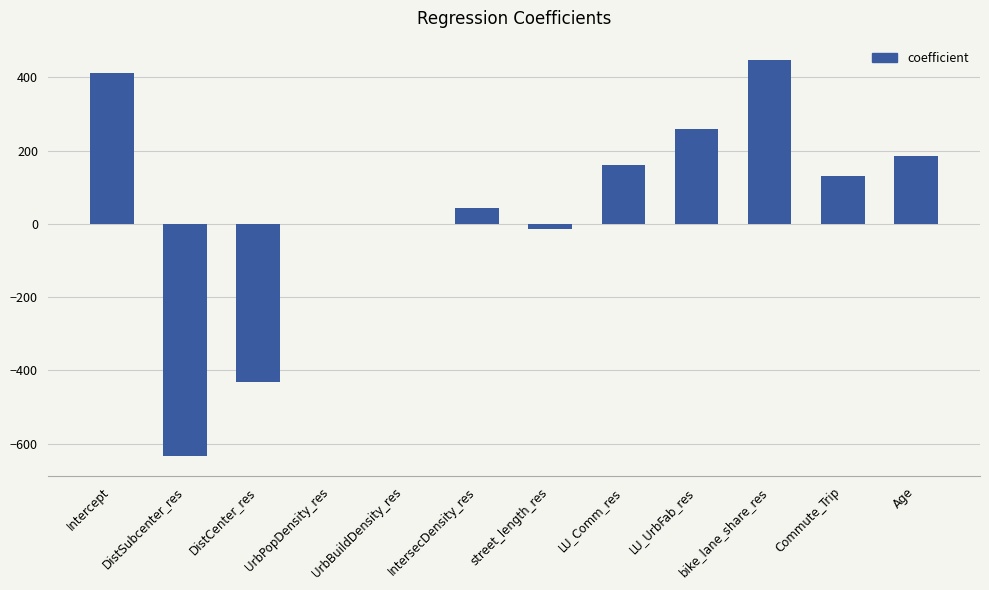

At which label is the value closest to -94?

street_length_res